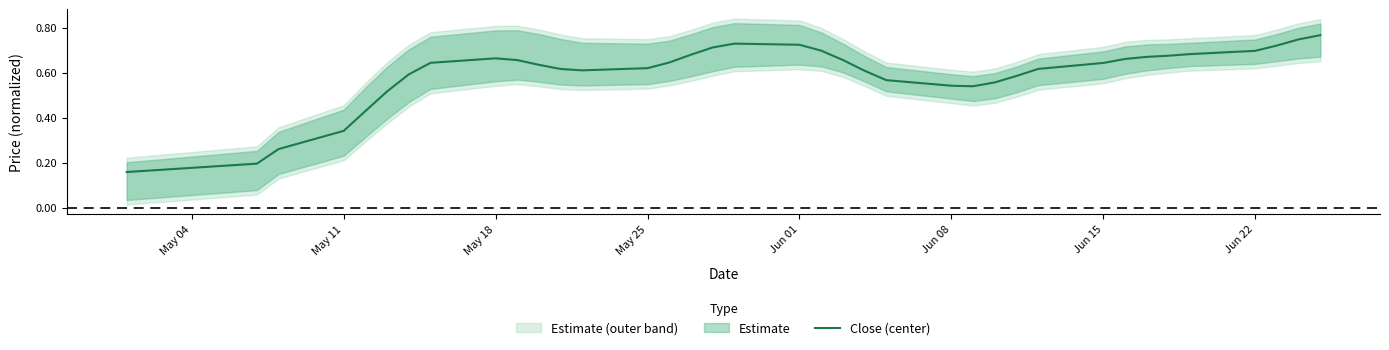

True or false: the data shows 1.3 at 36.

False